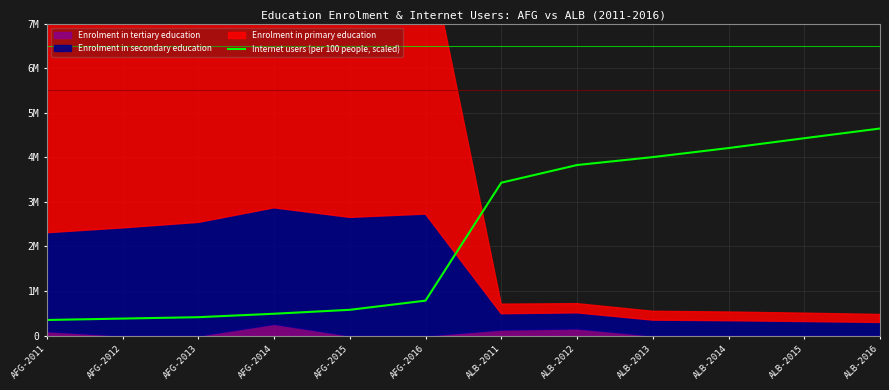

Approximately how many times larger is the value at AFG-2012 compared to ALB-2012?

0.1